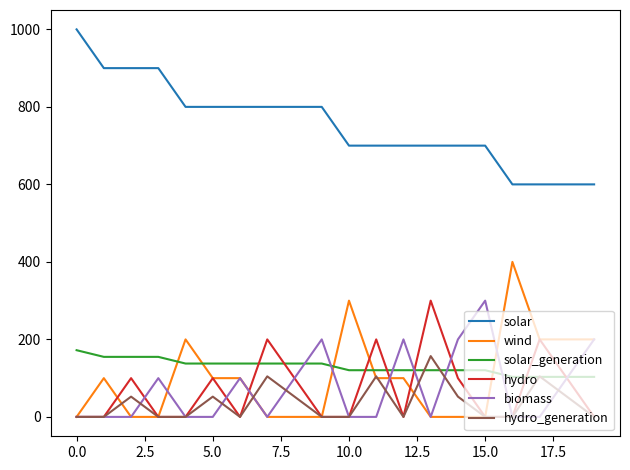

Which series has the largest total across all categories?

solar